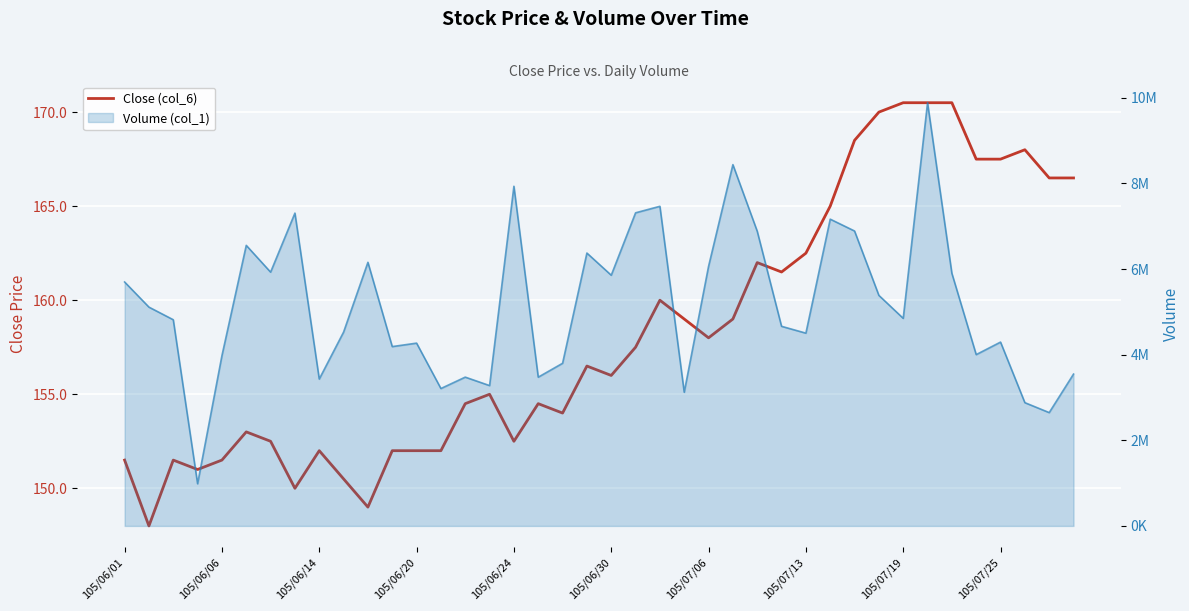

True or false: Volume (col_1) and Close (col_6) intersect in this chart.

False